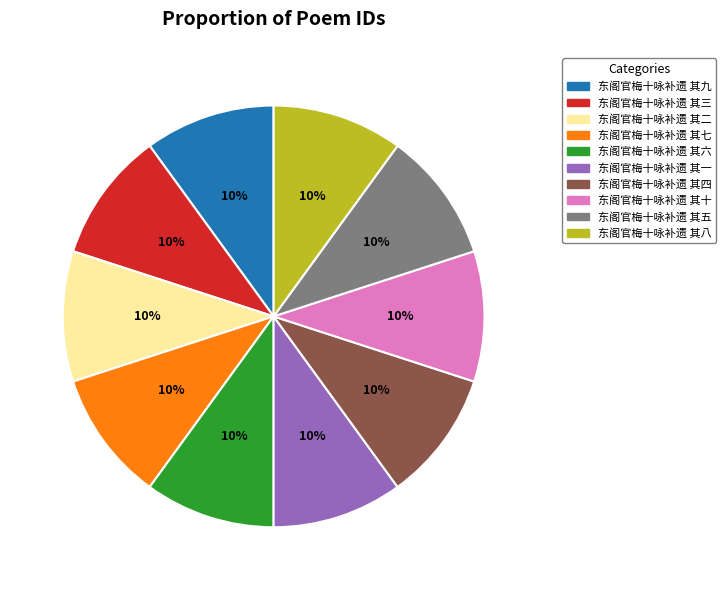

Does any single category account for the majority?

No